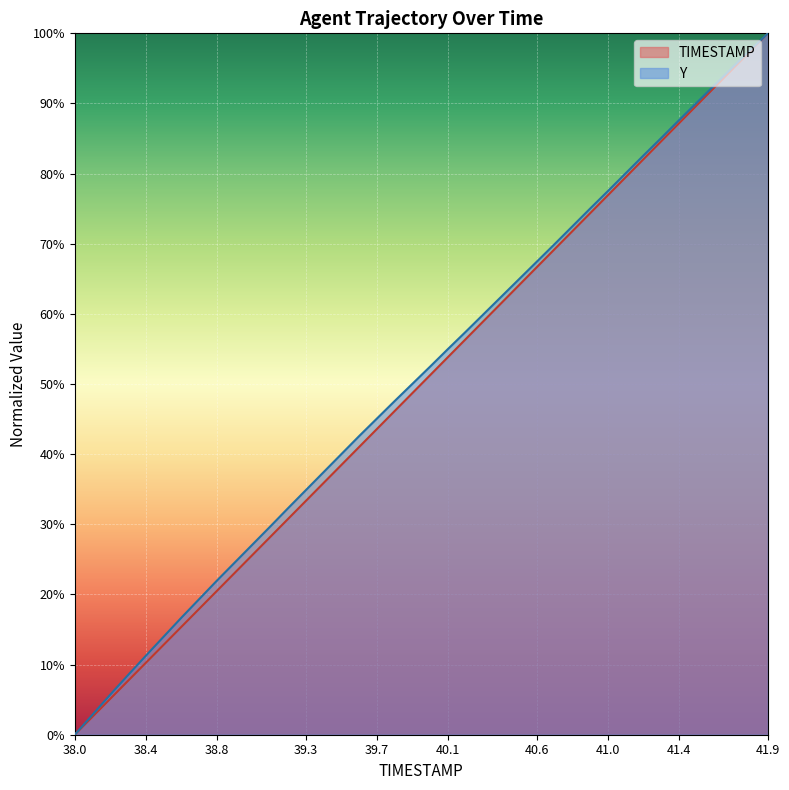

Which series has the widest spread of values?

TIMESTAMP